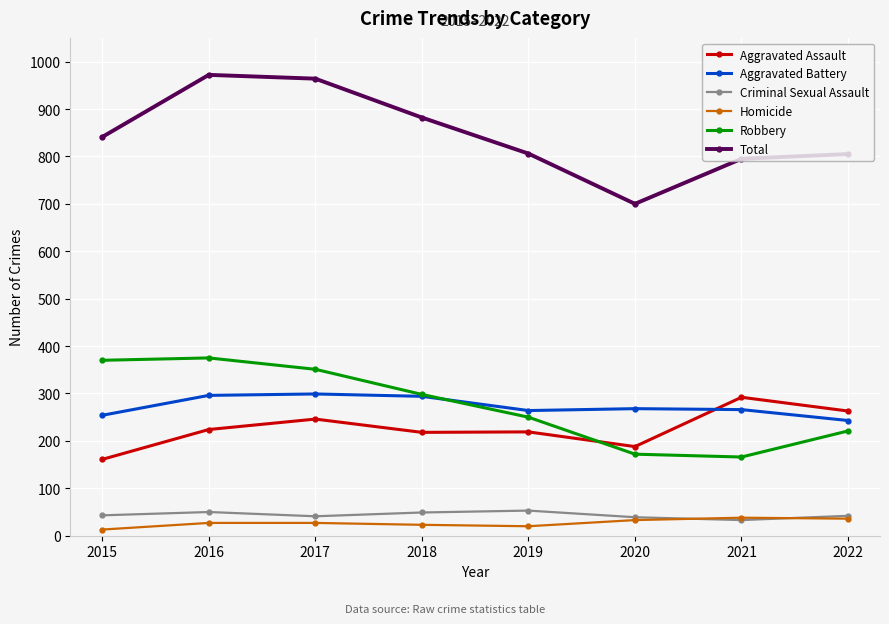

What is the value of the Criminal Sexual Assault point at the 3rd from the left?

41